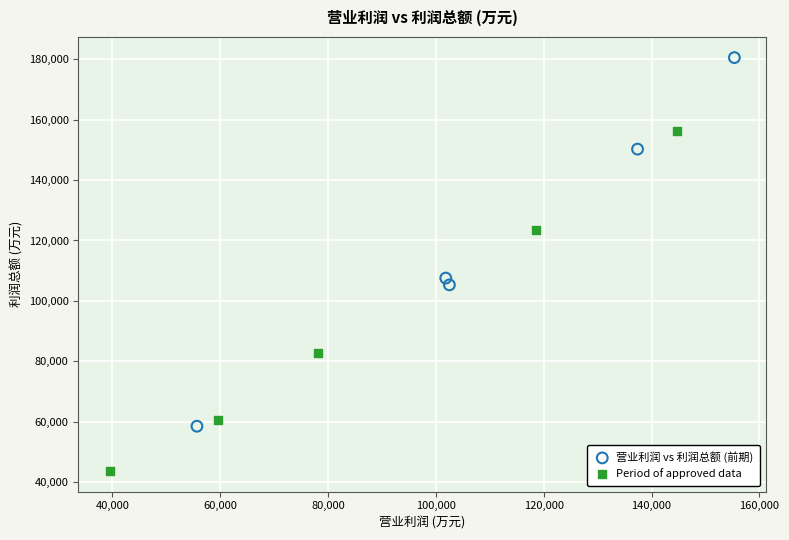

Which series contains the lowest Y value?

Period of approved data